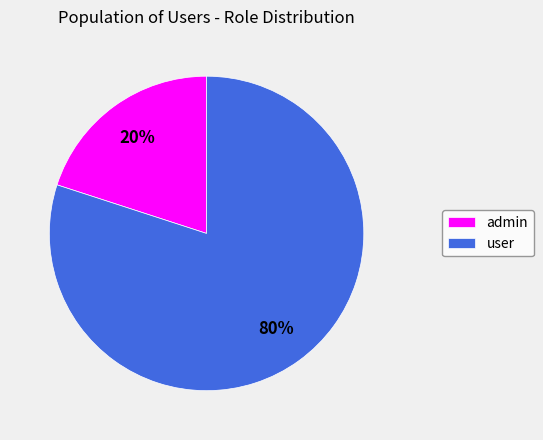

What percentage is the admin slice, to the nearest percent?

20%